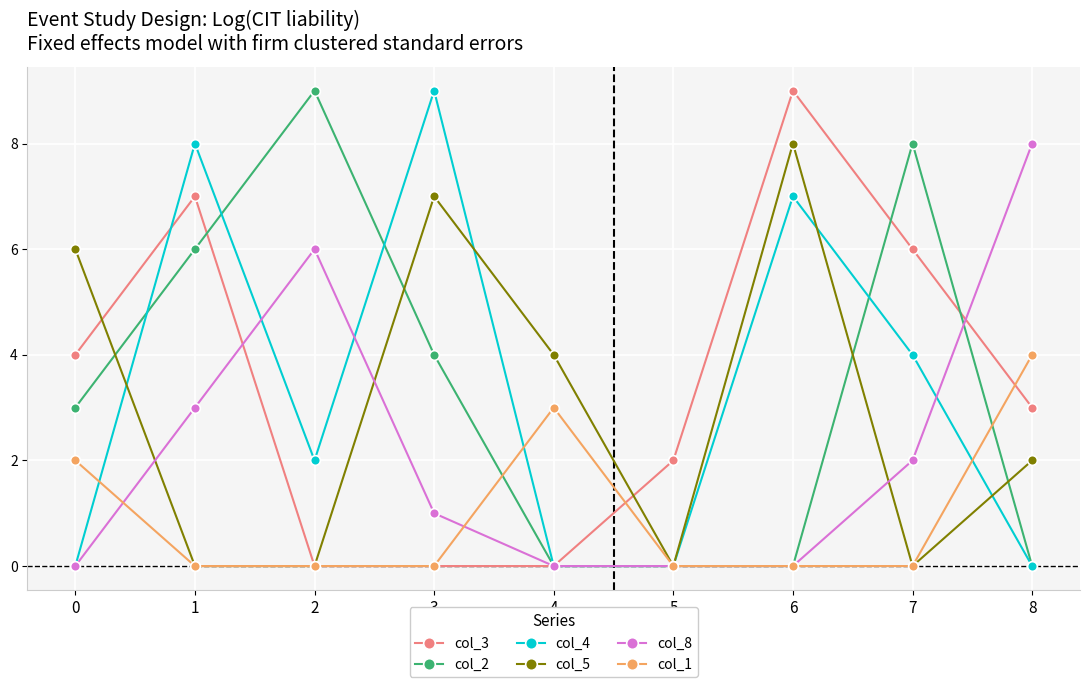

What is the approximate value of col_8 at 8?

8